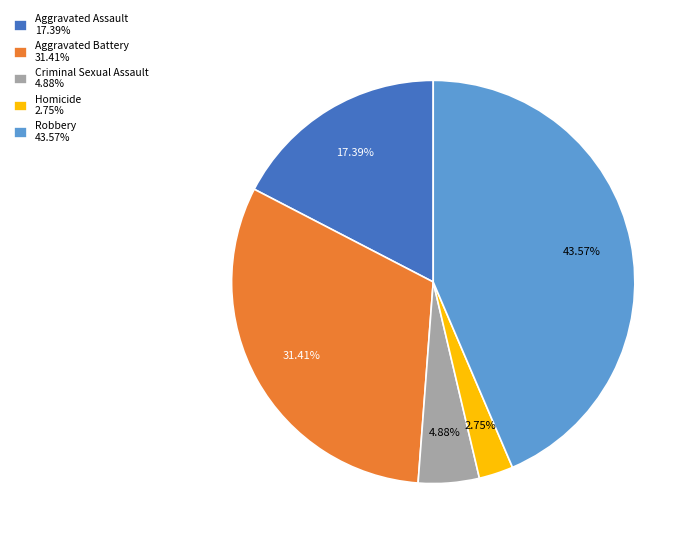

To the nearest percent, what is the difference between the Criminal Sexual Assault and Aggravated Assault slice percentages?

13%